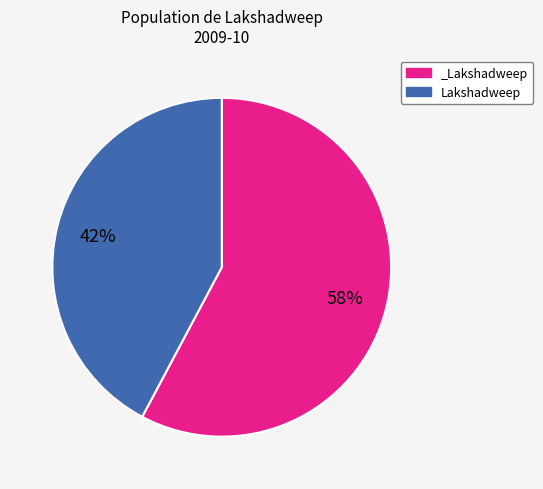

Which slice is the largest?

_Lakshadweep